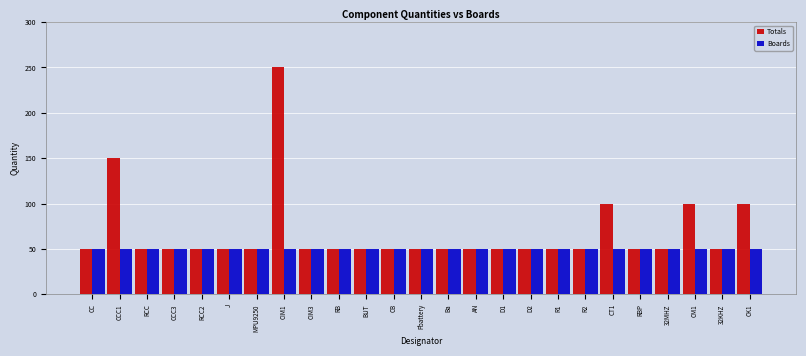

At which category is the sum across all series the highest?

CIM1